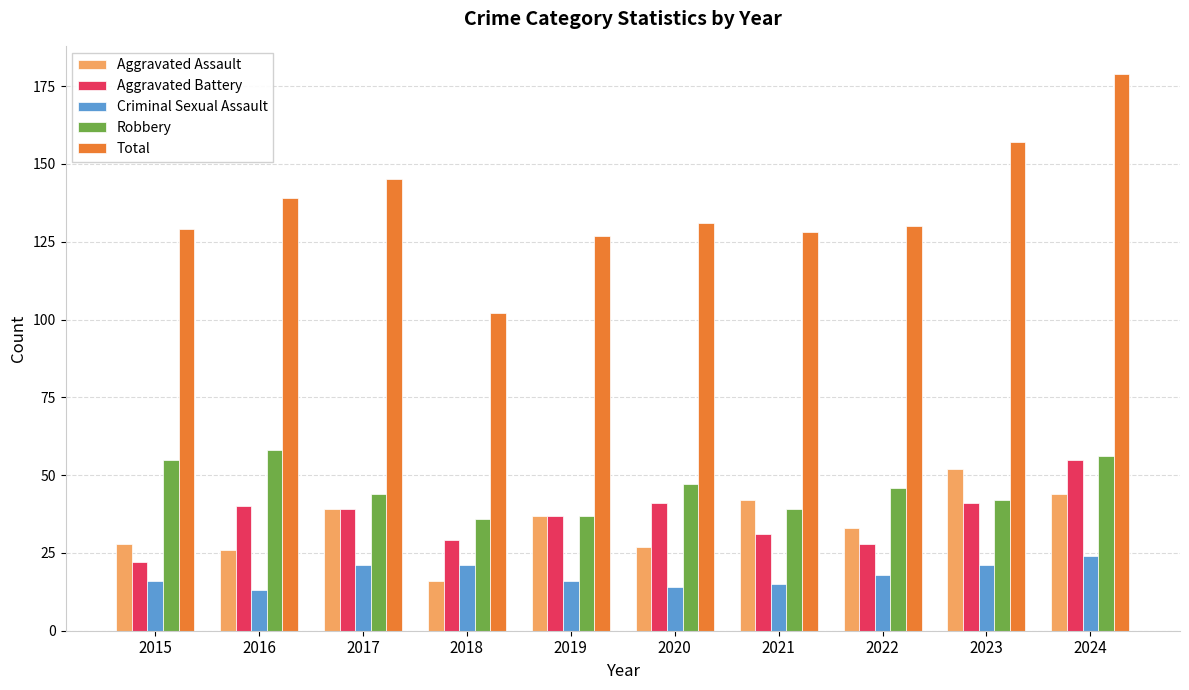

At which label does Aggravated Battery reach its peak?

2024